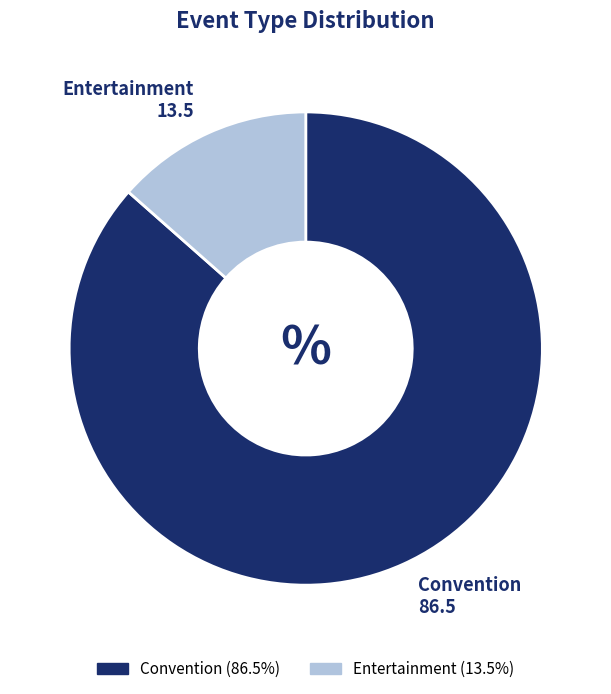

What is the smallest slice in the pie chart?

Entertainment